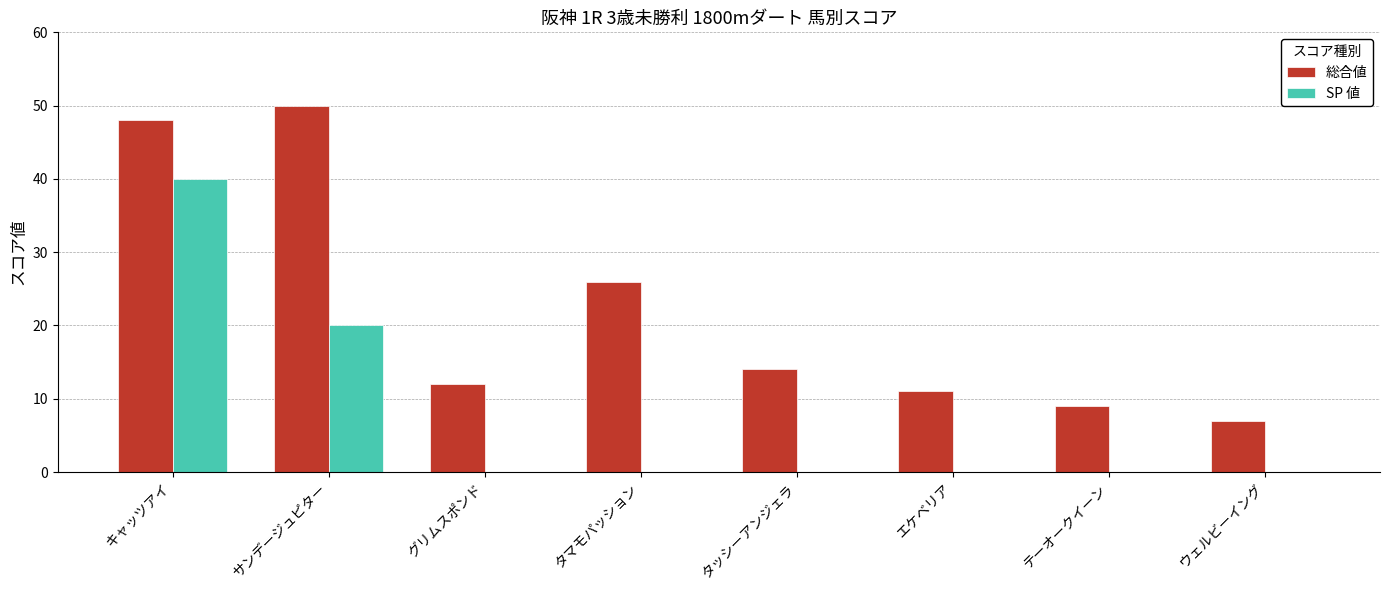

Which series has the largest range (max minus min)?

総合値